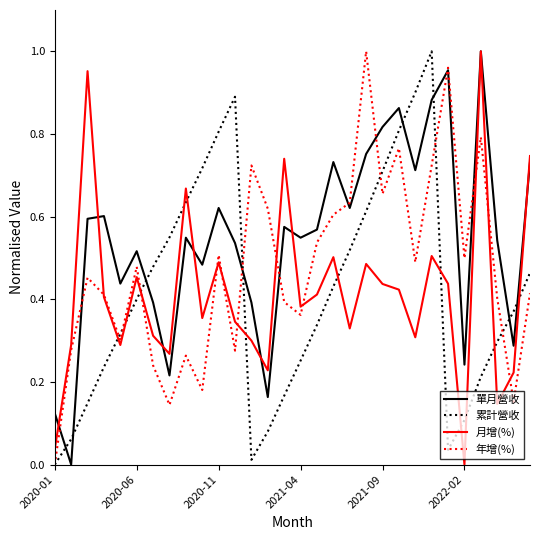

True or false: 單月營收 and 年增(%) intersect in this chart.

True